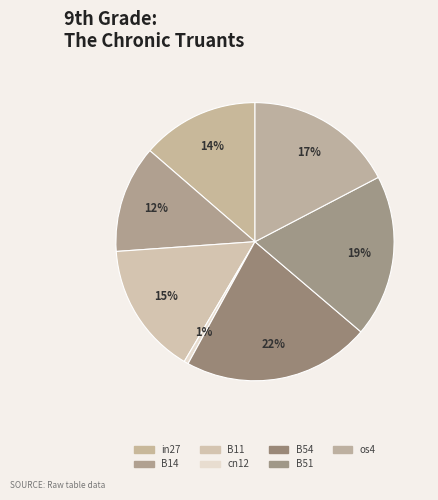

Does B11 represent more than half of the total?

No